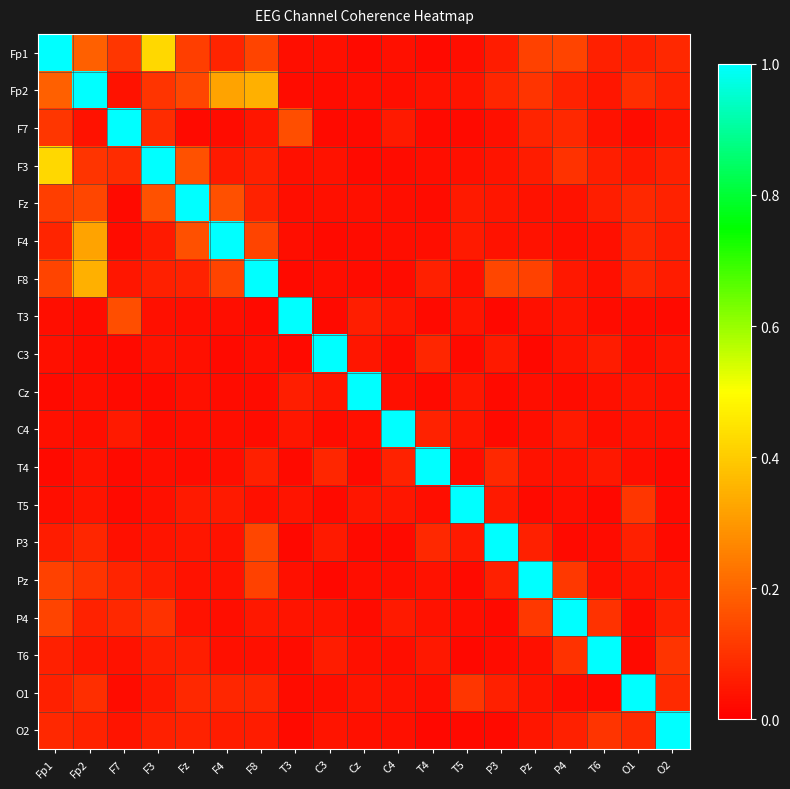

At T3, list the series in order from largest to smallest.

T3, F7, Cz, C4, T5, P4, F3, Pz, Fp1, Fz, F4, O1, Fp2, T6, F8, O2, C3, T4, P3